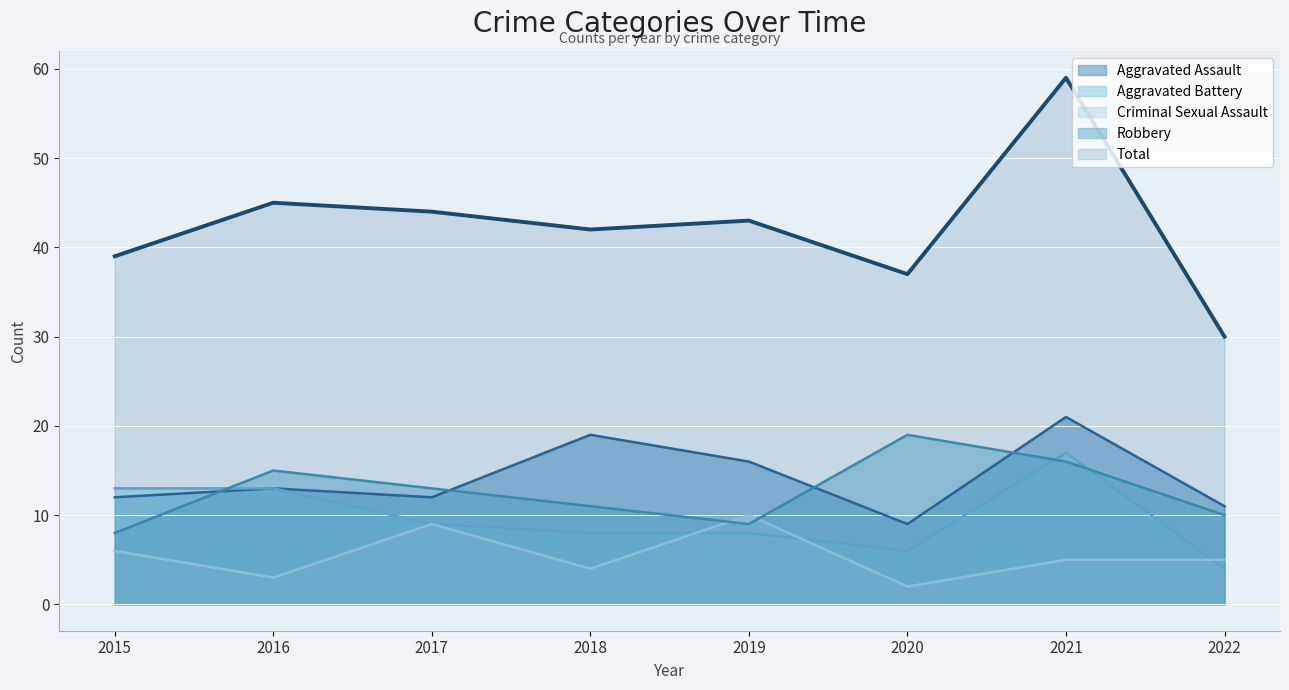

How many lines are shown in the chart?

5